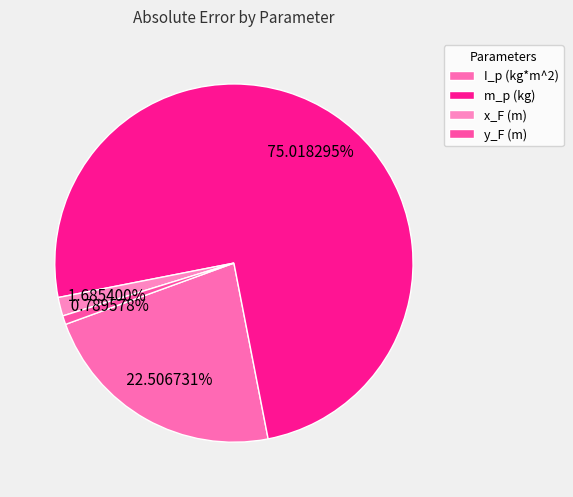

Is there any slice that represents more than half of the pie?

Yes